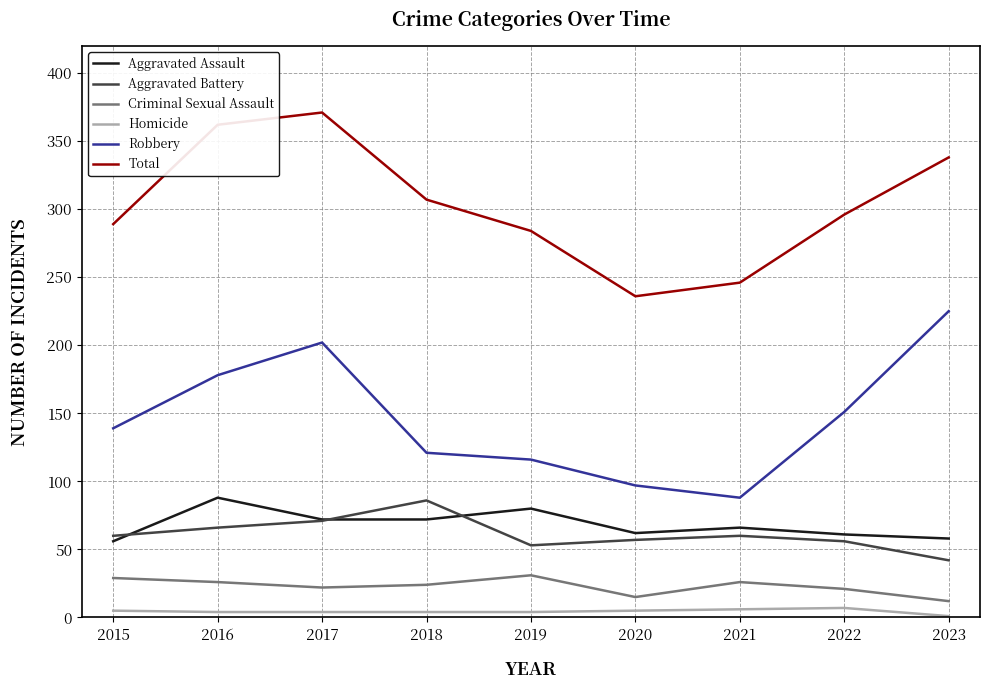

True or false: Criminal Sexual Assault and Homicide intersect in this chart.

False